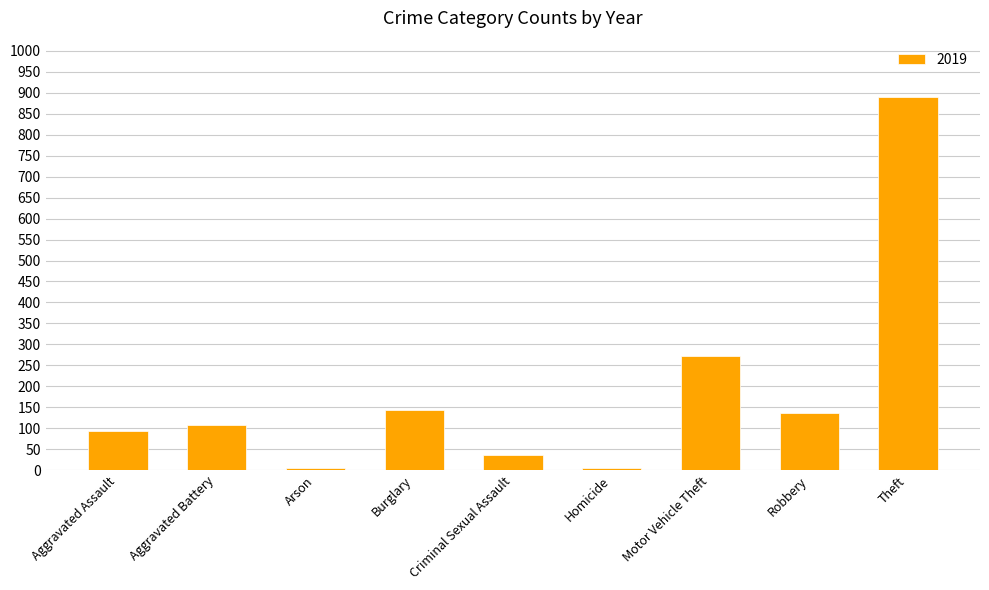

The value at Robbery is 177. True or false?

False